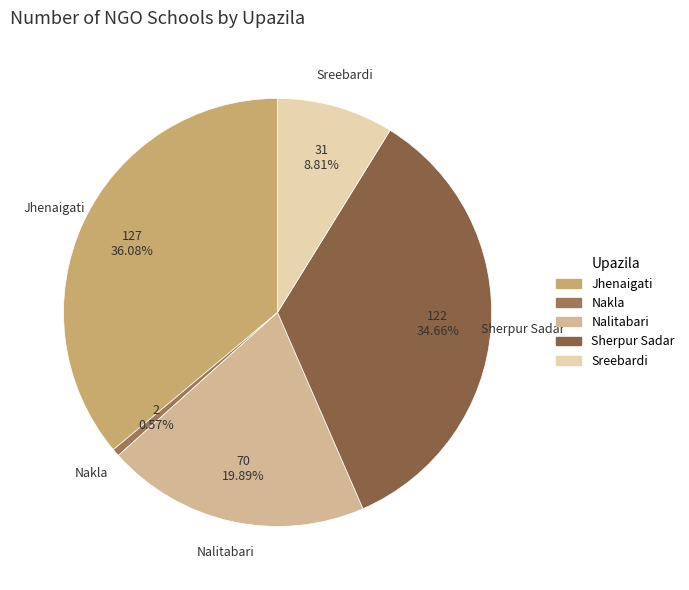

How many segments does this pie chart have?

5